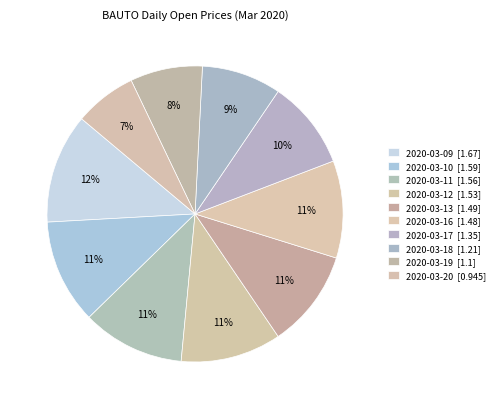

Do 2020-03-11 and 2020-03-18 together represent more than half of the pie?

No